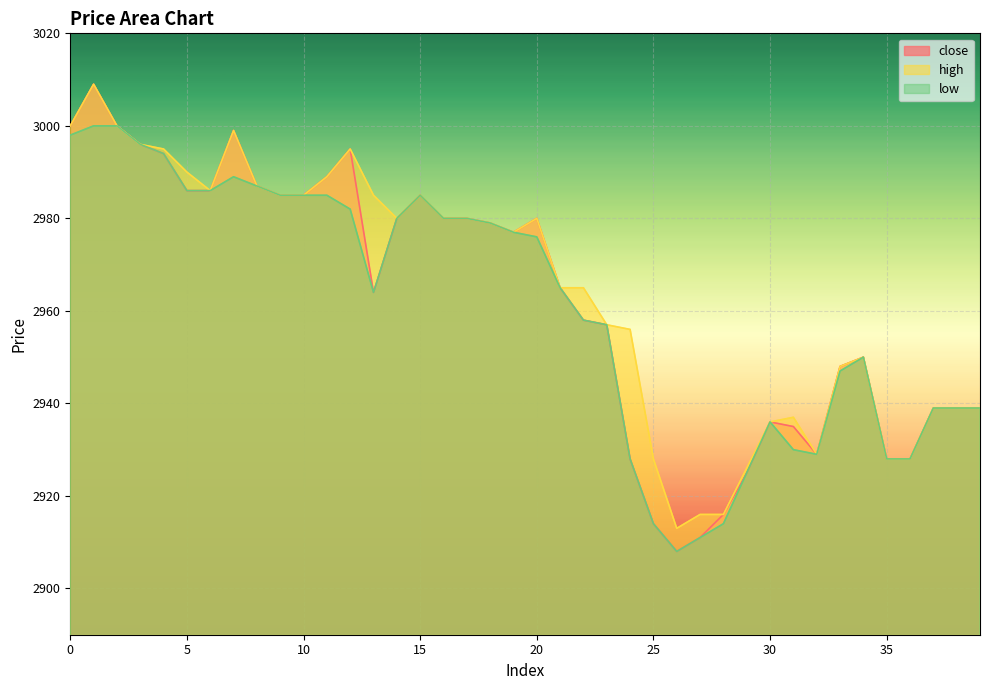

Is the value of low at 35 greater than the value of high at 29?

Yes